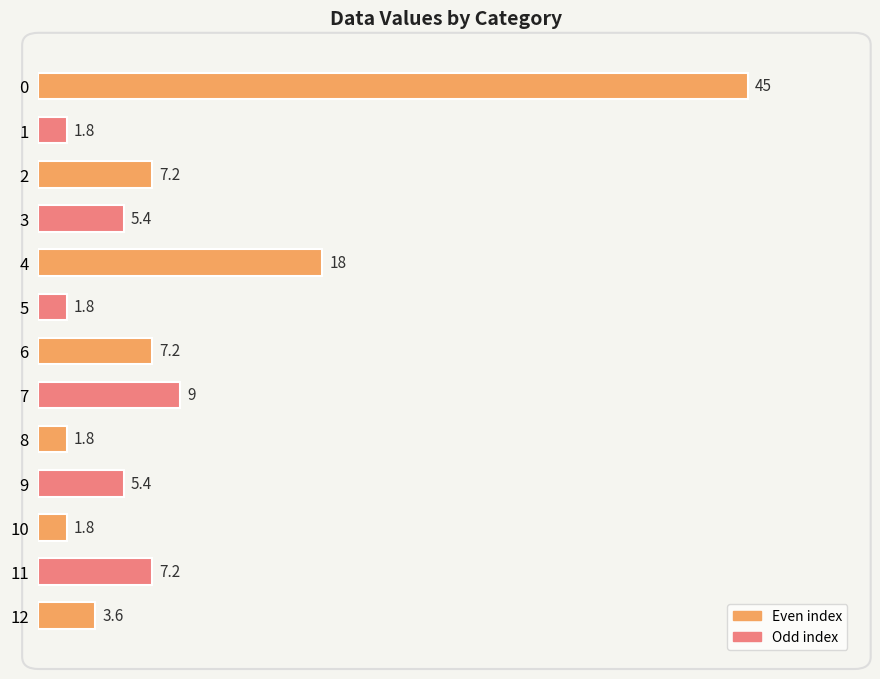

What is the value of the 7th bar from the top?

7.2